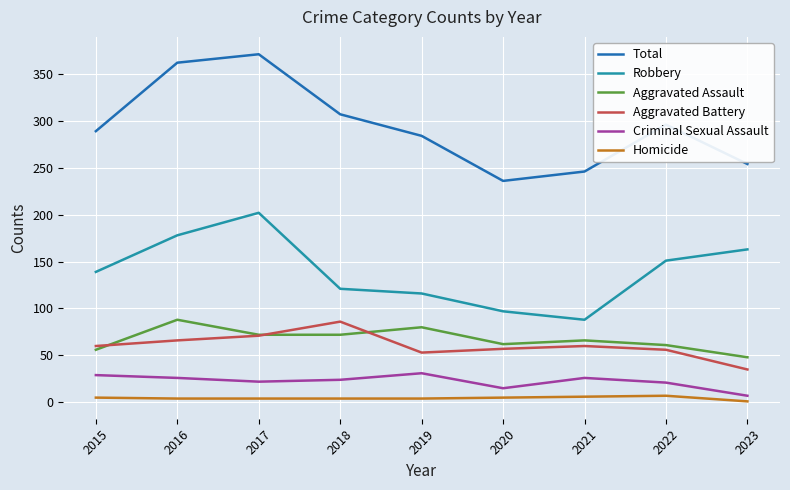

The Homicide series shows 7 at 2022. True or false?

True